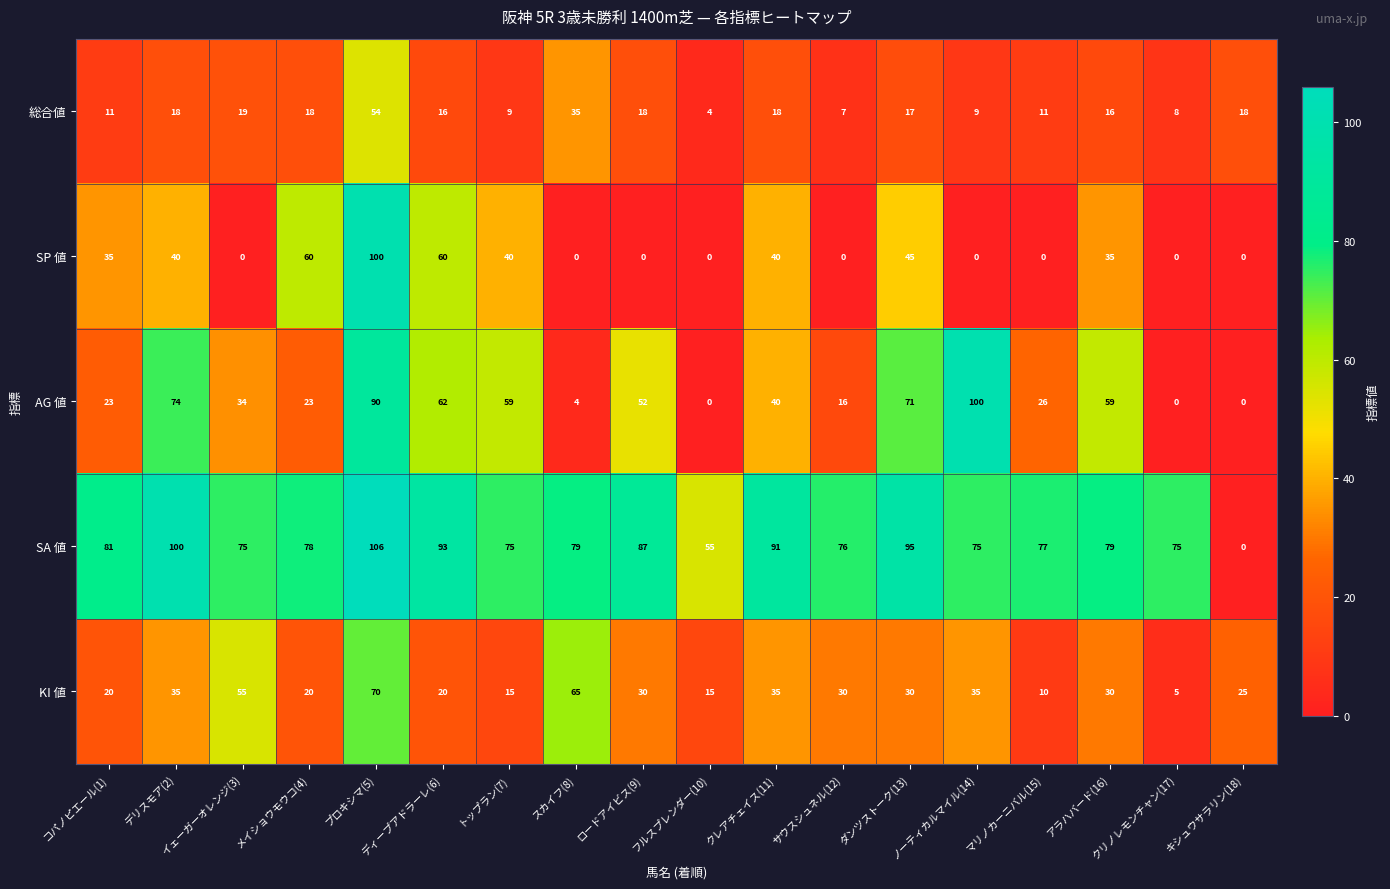

Which series has the largest total across all categories?

SA 値